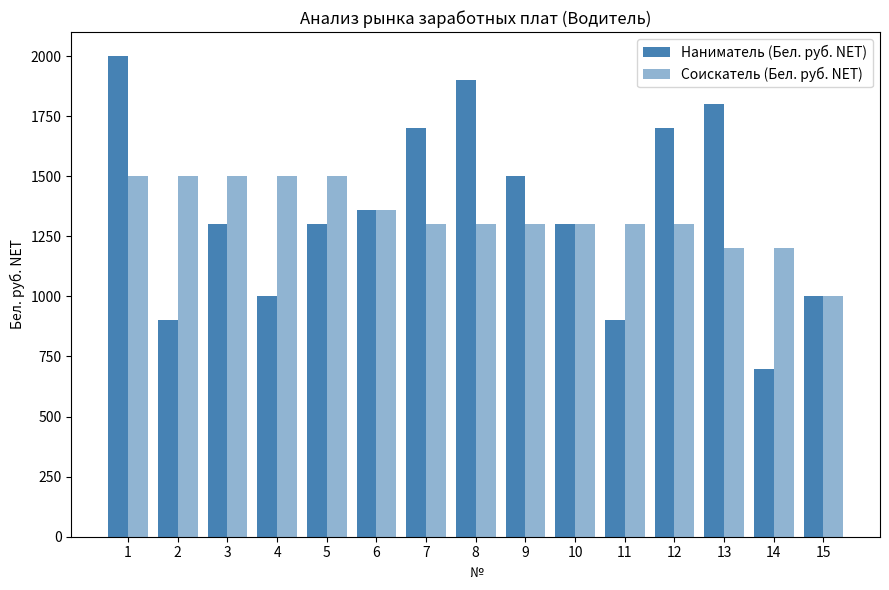

How many bars are there in each group?

2